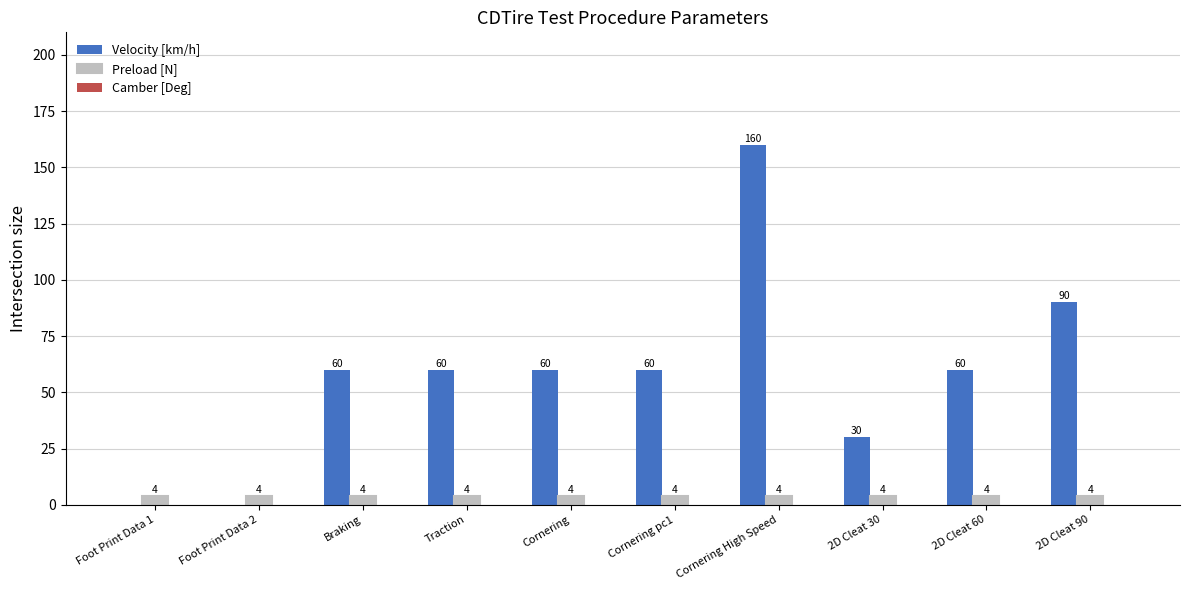

What is the maximum value shown in the chart?

160